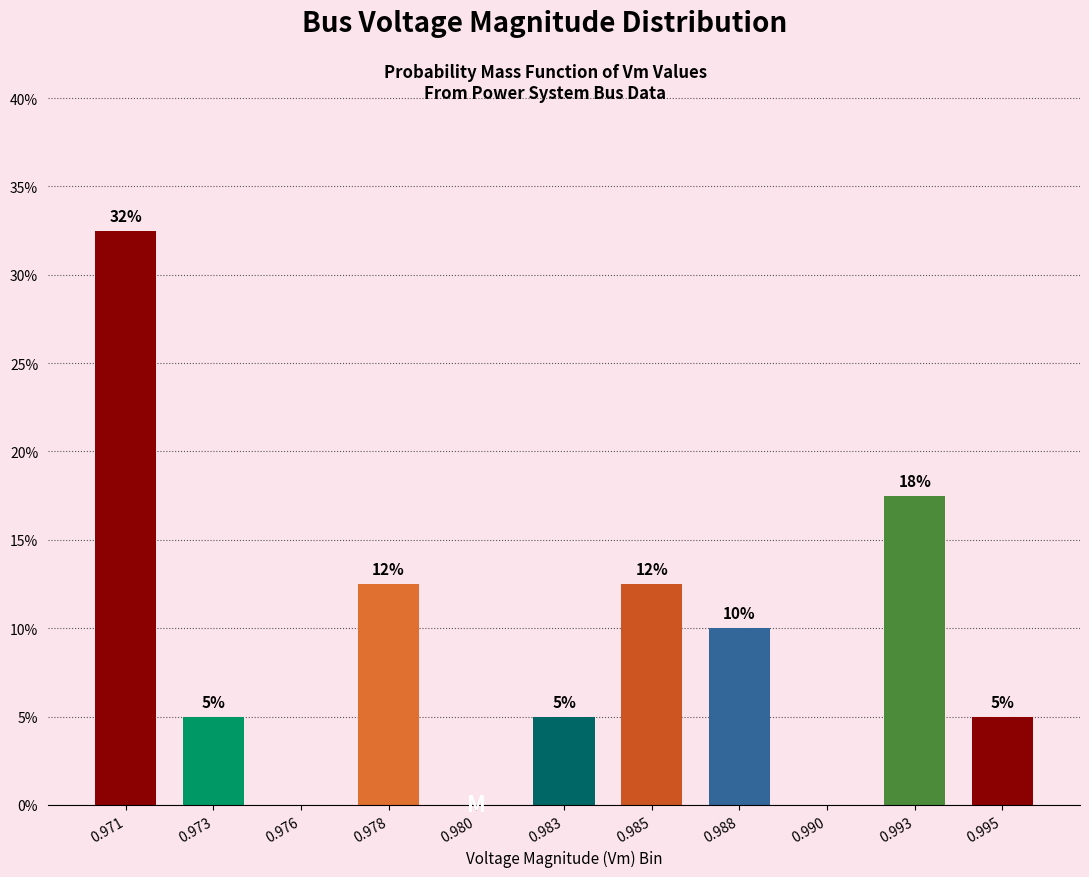

Where is the data nearest to the value 16?

0.993